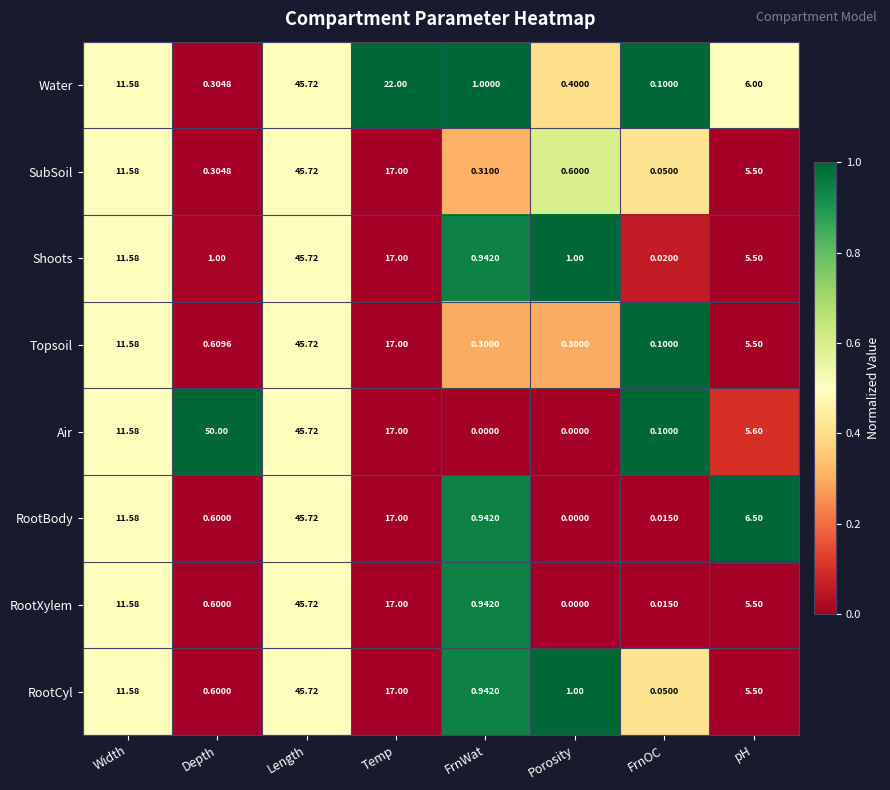

Which category has the lowest value in the Shoots series?

FrnOC